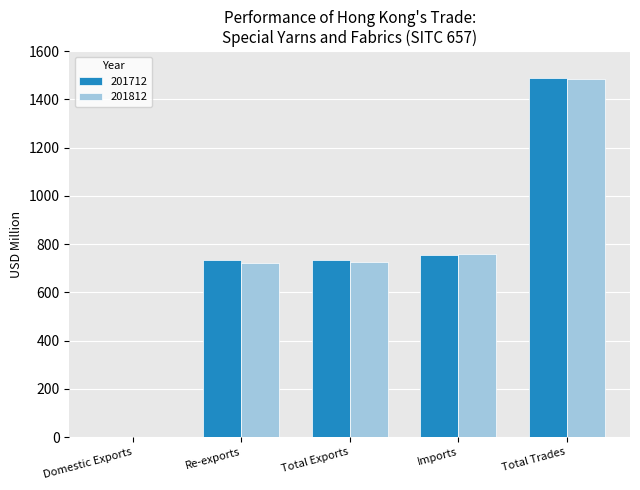

What is the sum of all 201812 values?

3691.5